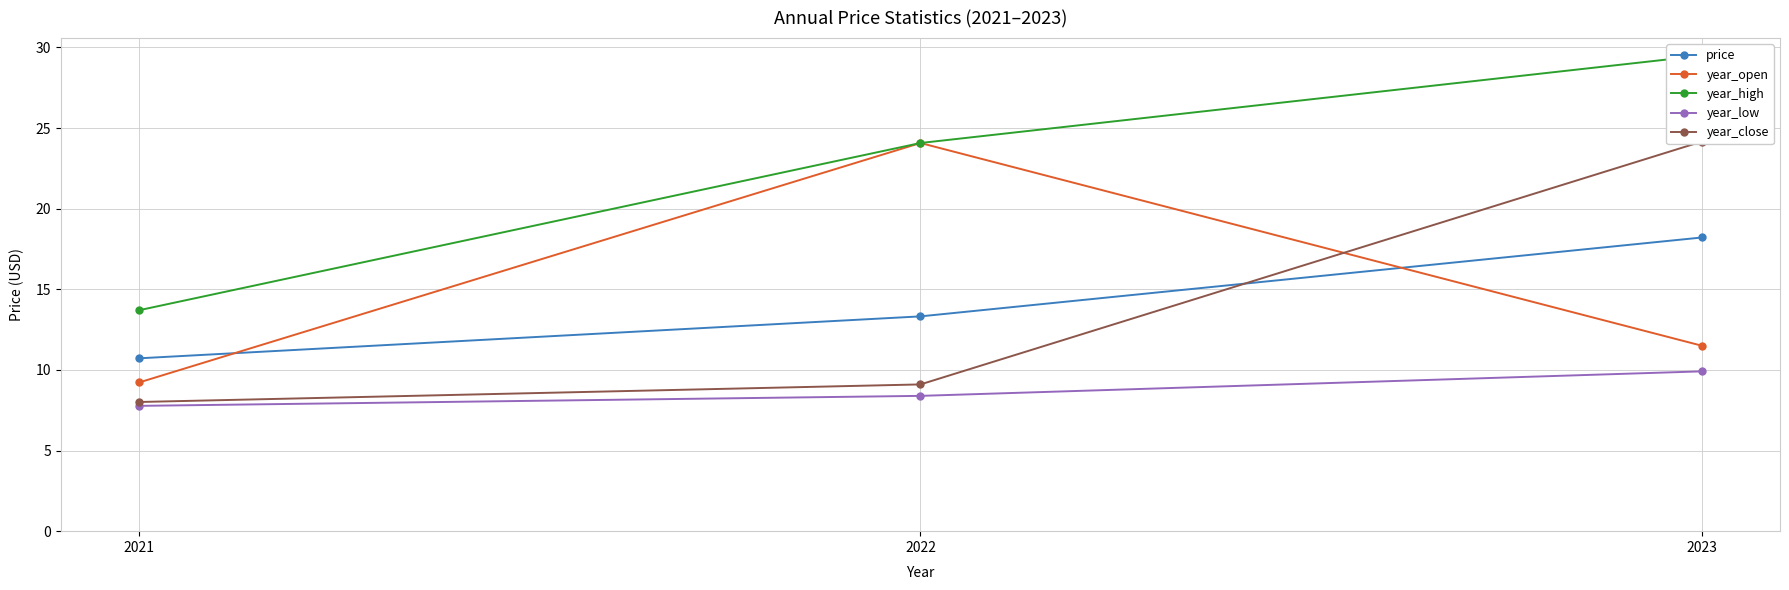

What is the lowest value of the year_open series?

9.2